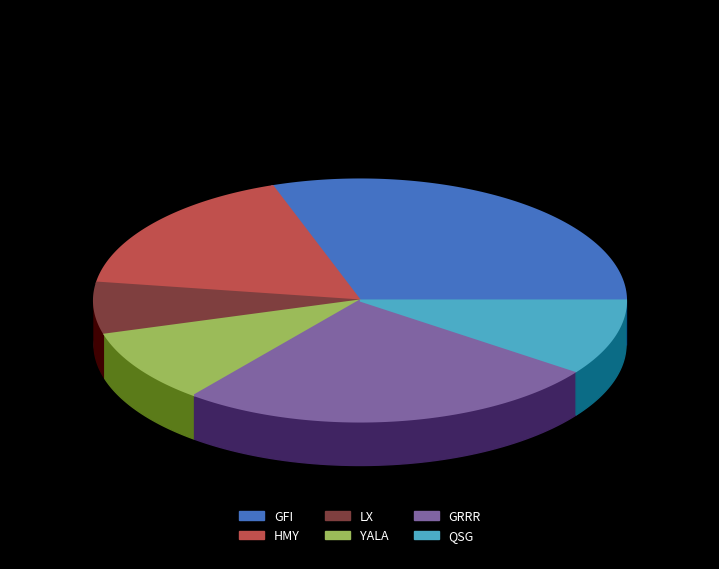

Rank the categories by value from highest to lowest.

GFI, GRRR, HMY, QSG, YALA, LX